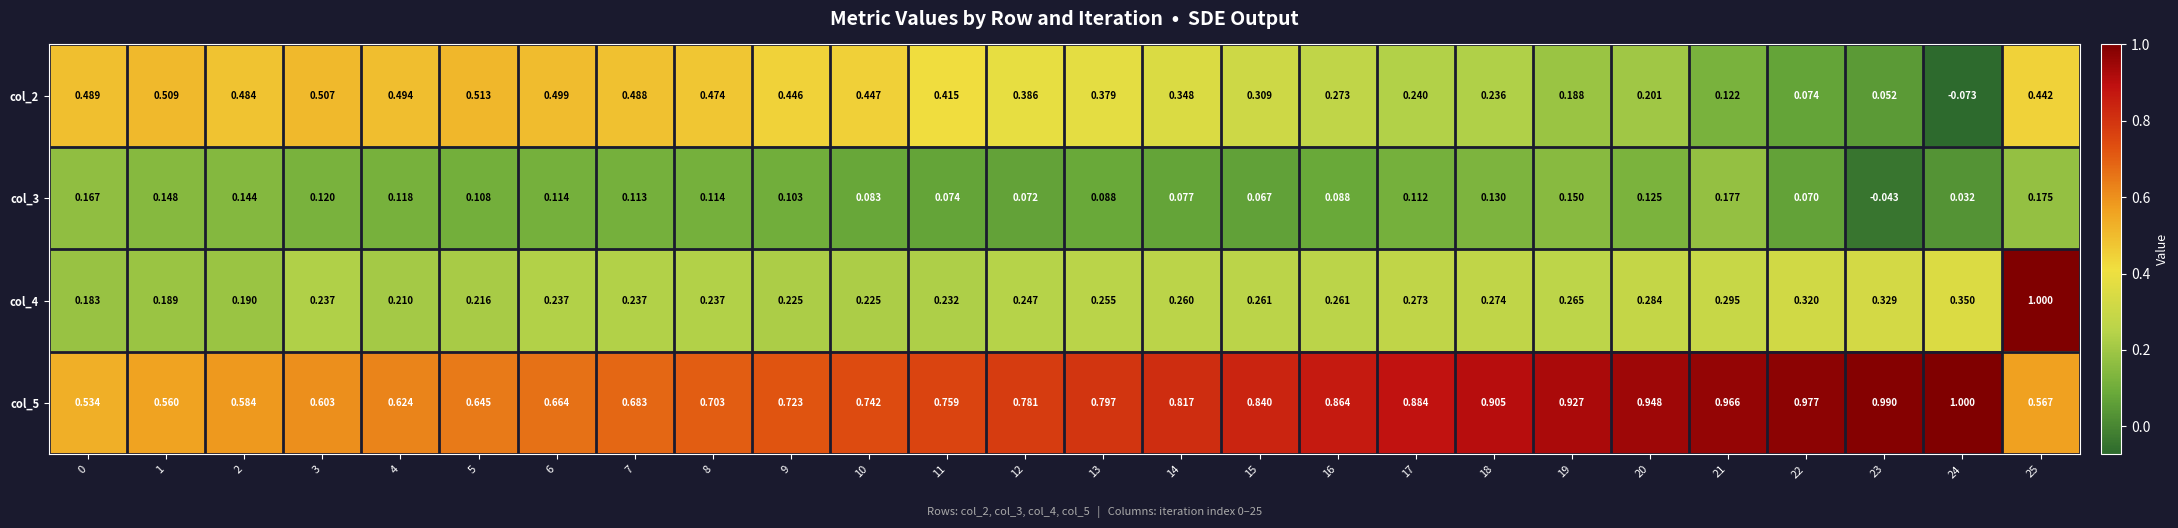

Count the number of data series in this chart.

4